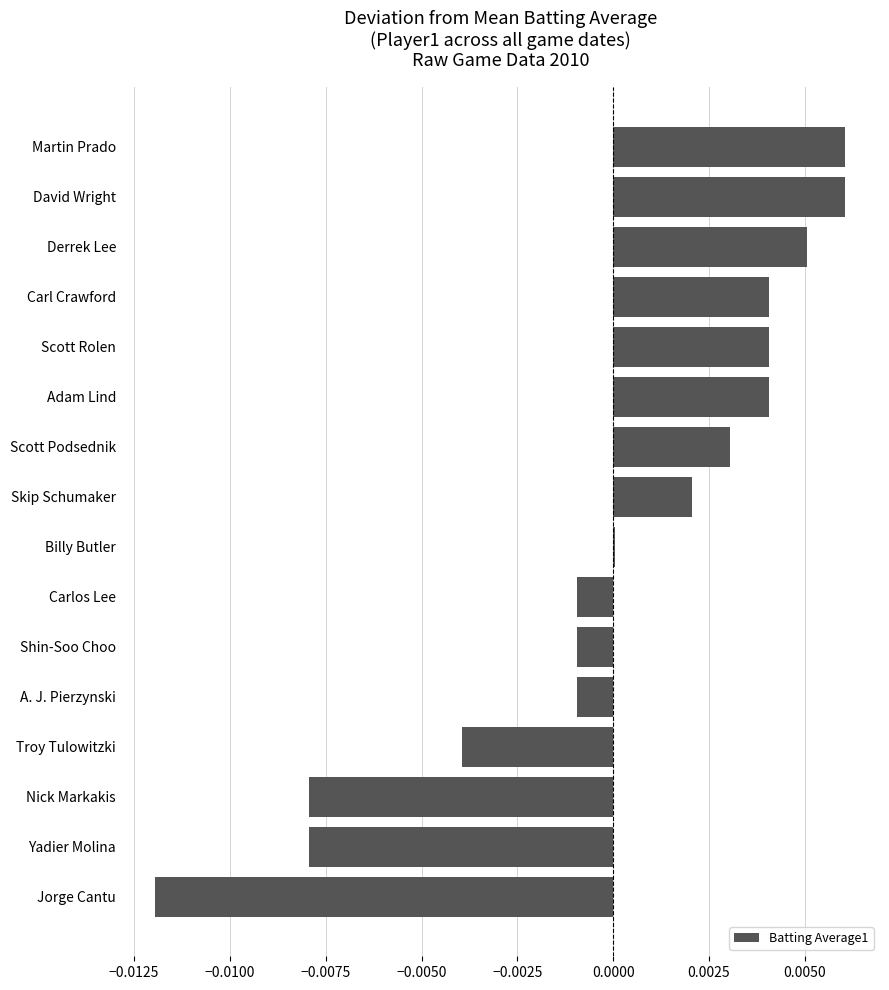

Are the bars grouped side by side (vs. stacked)?

No